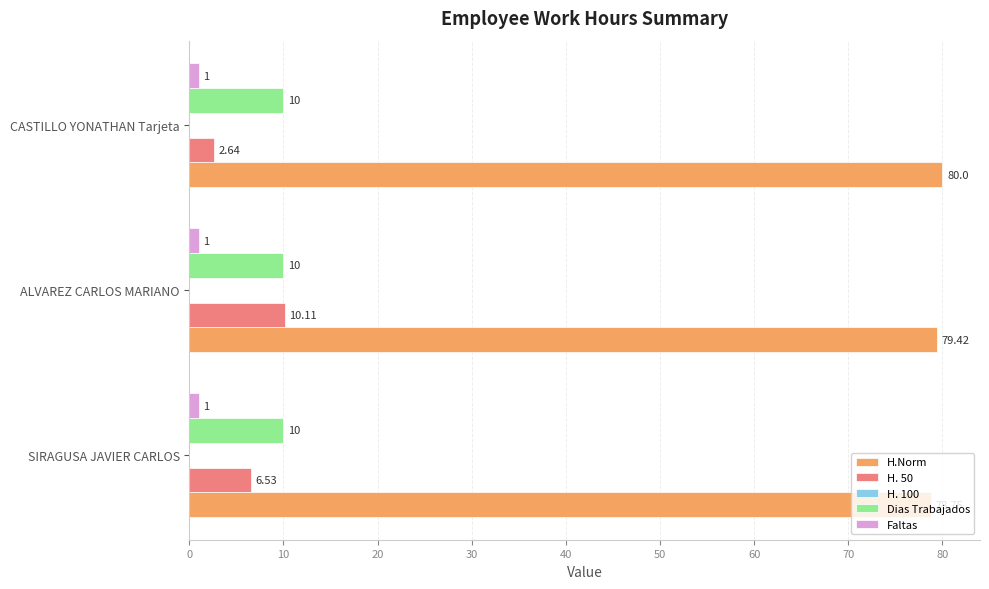

Rank the categories by H.Norm value from highest to lowest.

CASTILLO YONATHAN Tarjeta, ALVAREZ CARLOS MARIANO, SIRAGUSA JAVIER CARLOS